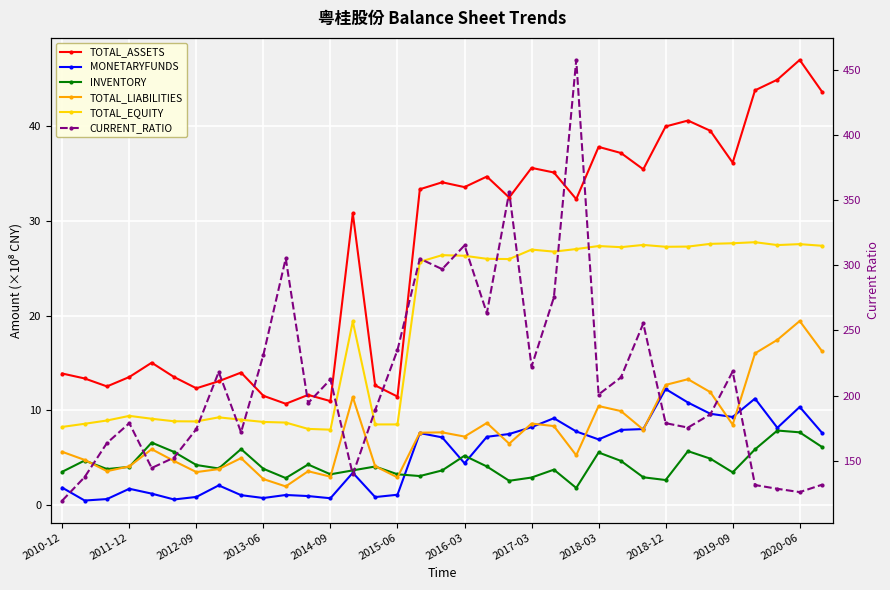

Which series has the largest total across all categories?

CURRENT_RATIO